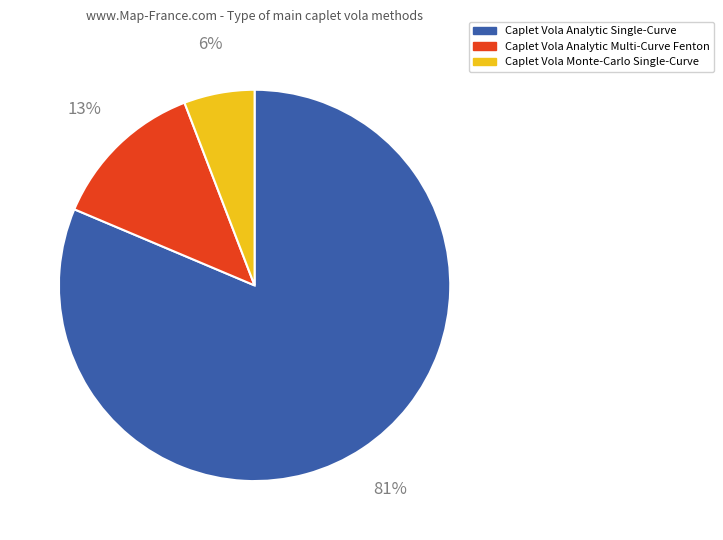

What percentage is the Caplet Vola Analytic Multi-Curve Fenton slice, to the nearest percent?

13%